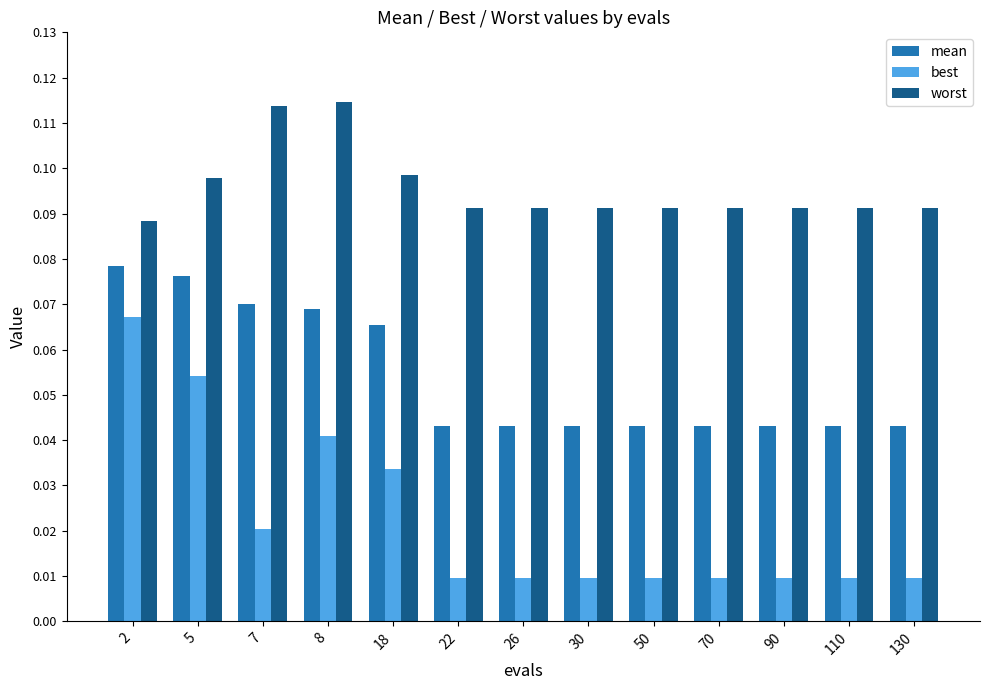

At which category is the sum across all series the highest?

2